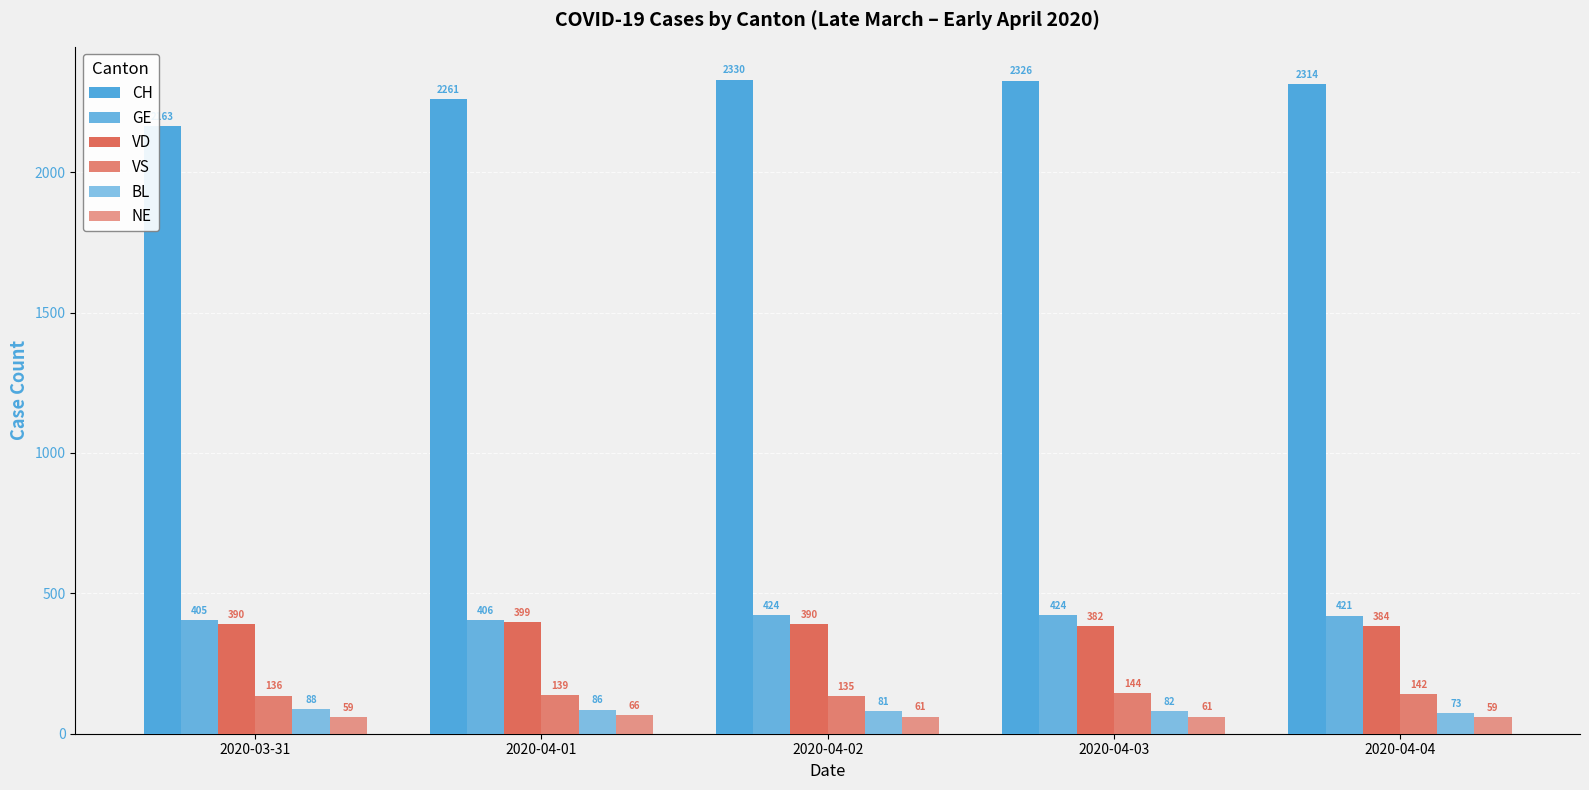

What is the minimum value for CH?

2163